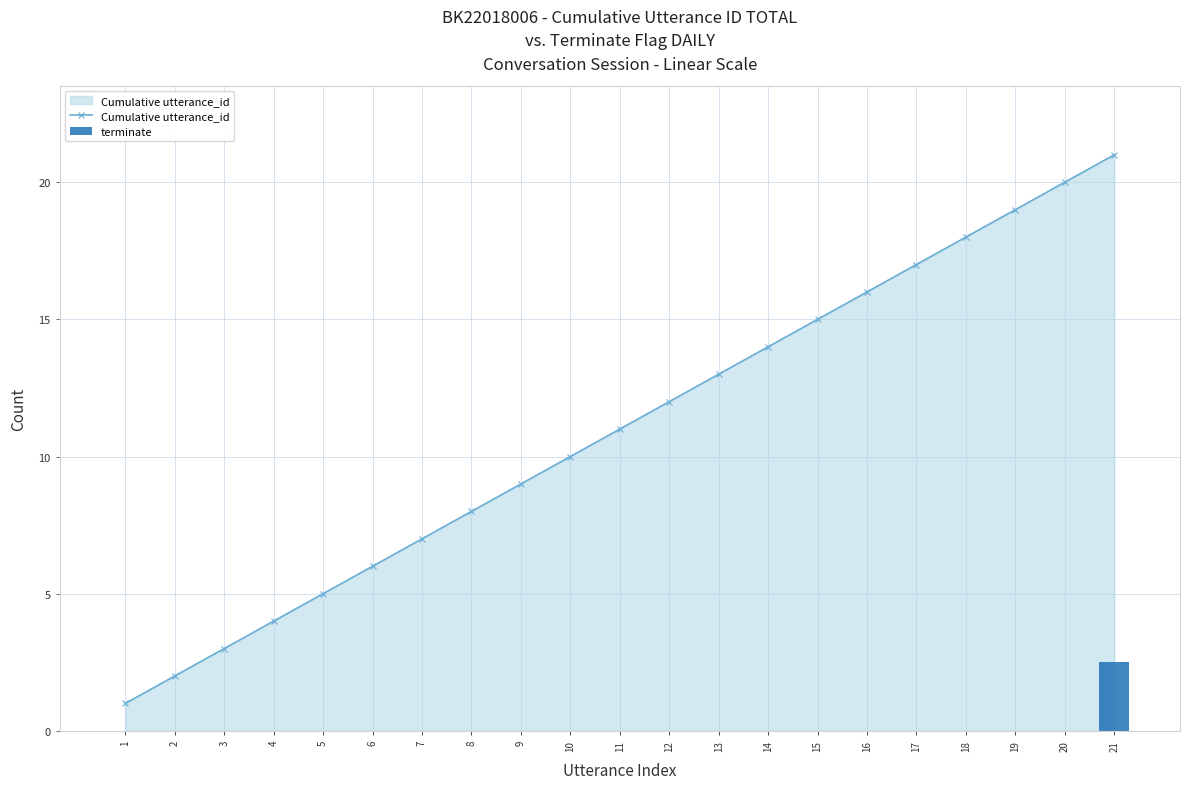

Reading right to left, what are all the values shown in this chart?

Cumulative utterance_id: 21.0	20.0	19.0	18.0	17.0	16.0	15.0	14.0	13.0	12.0	11.0	10.0	9.0	8.0	7.0	6.0	5.0	4.0	3.0	2.0	1.0
terminate: 2.5	0.0	0.0	0.0	0.0	0.0	0.0	0.0	0.0	0.0	0.0	0.0	0.0	0.0	0.0	0.0	0.0	0.0	0.0	0.0	0.0